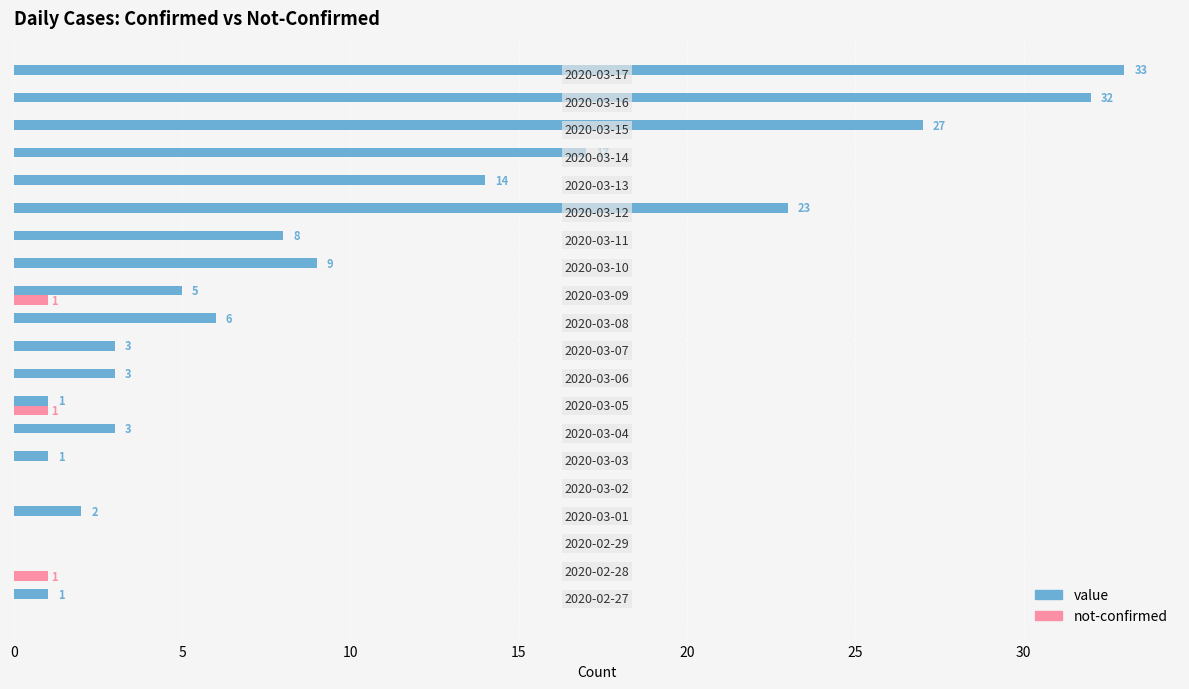

How many not-confirmed values are between 0 and 1?

20